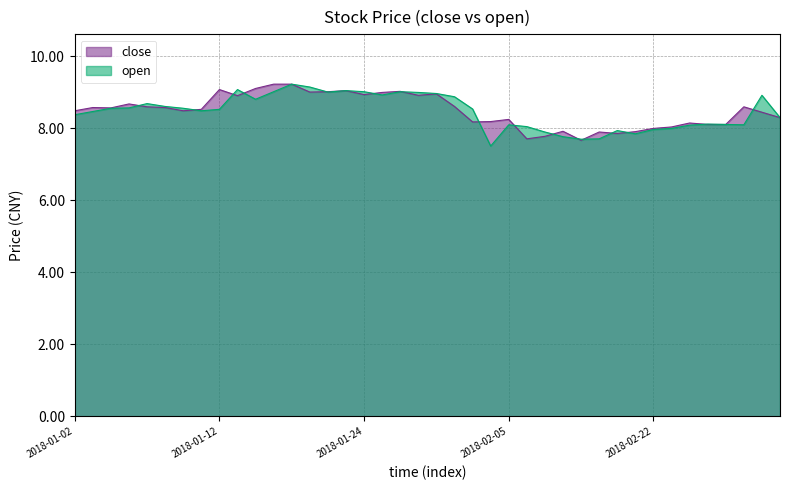

At which category does the chart reach its minimum across all series?

2018-02-02